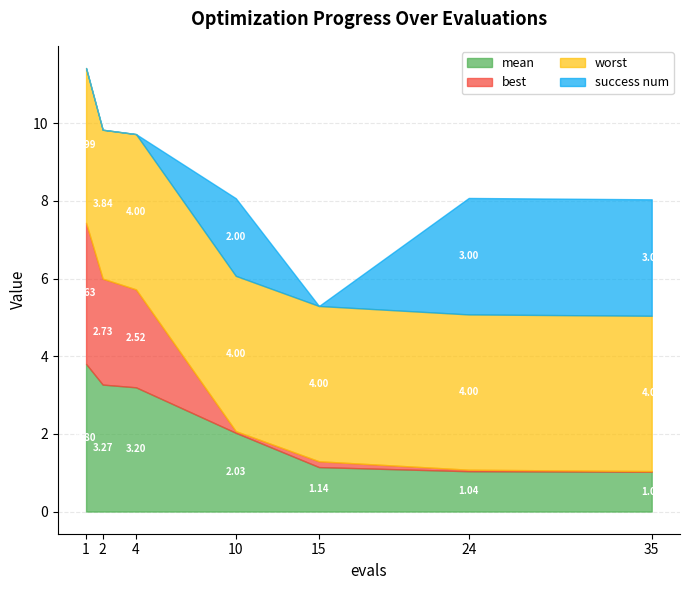

List the labels in order of success num value, smallest first.

1, 2, 4, 15, 10, 24, 35